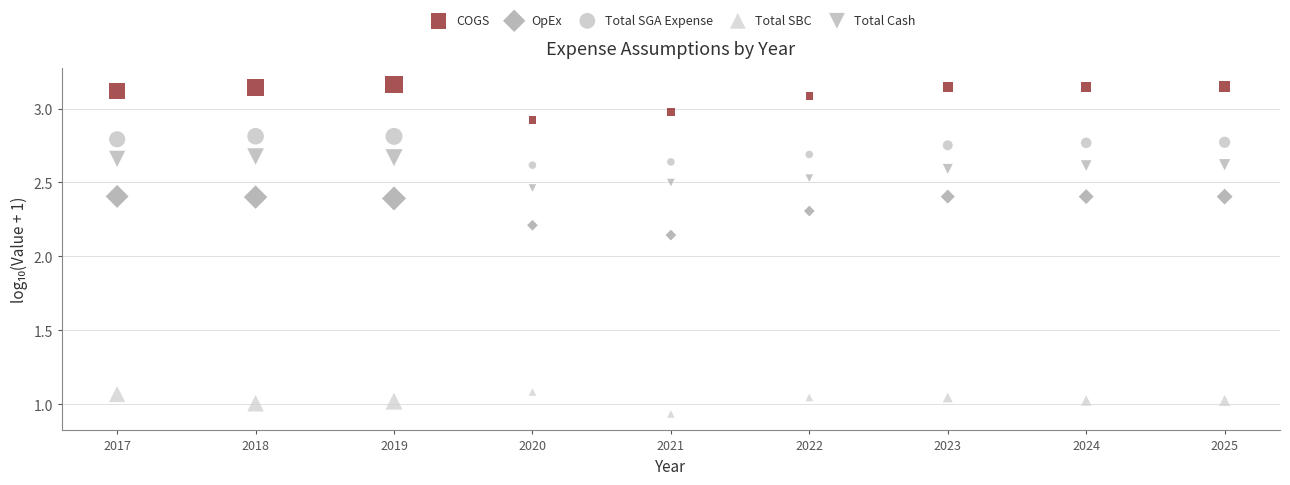

Across all data points, what is the range of Y values (max minus min)?

2.2